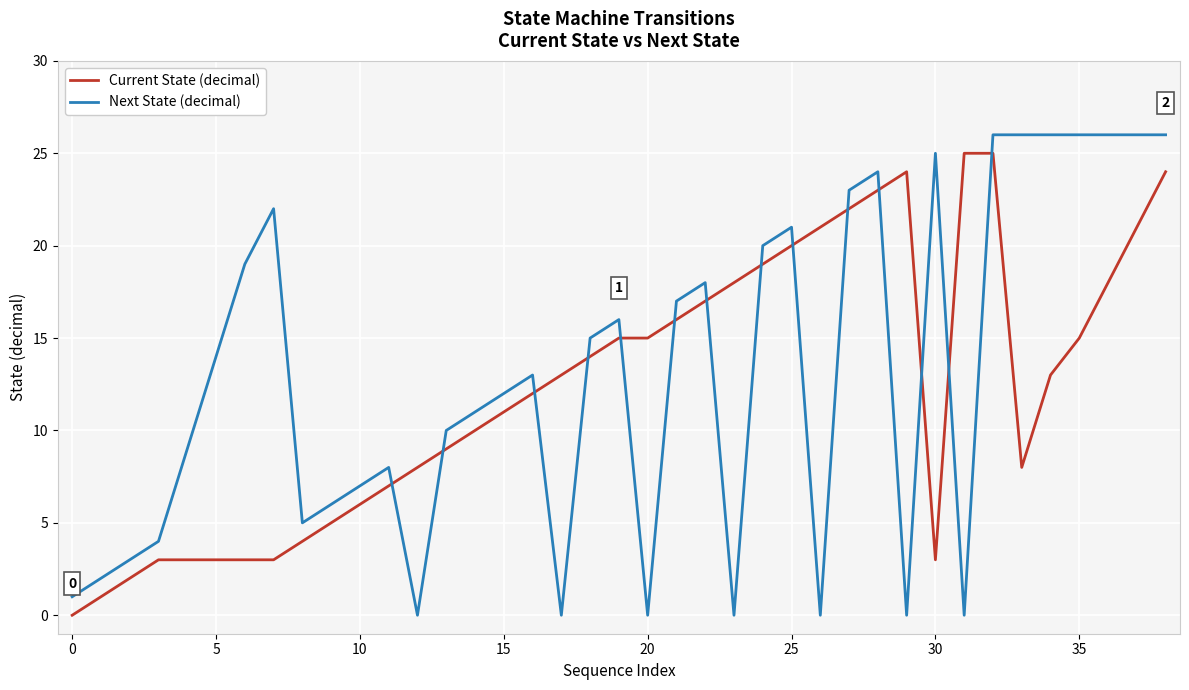

After their last crossing, which series has the higher values: Next State (decimal) or Current State (decimal)?

Next State (decimal)